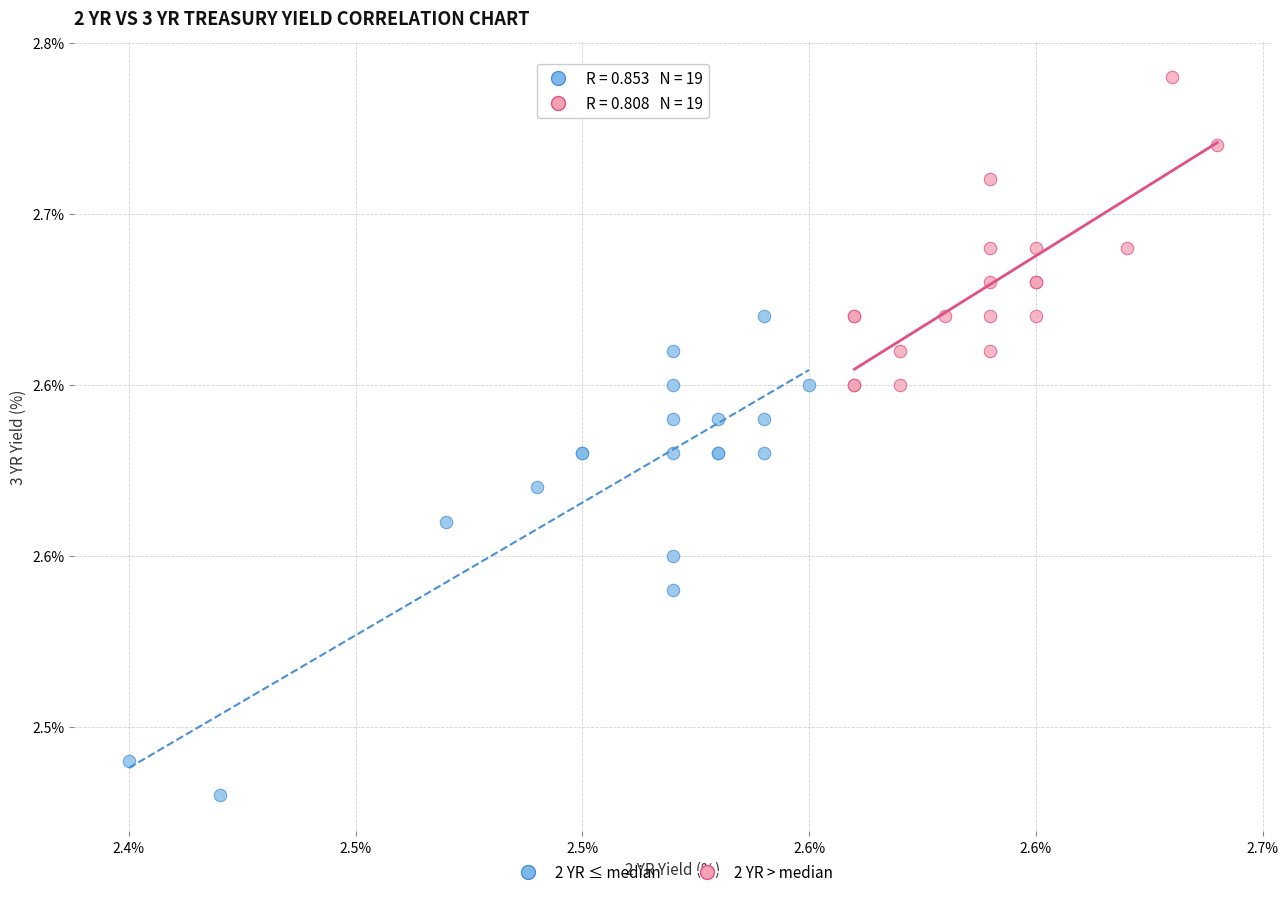

What are all the series names shown in the legend?

2 YR ≤ median, 2 YR > median